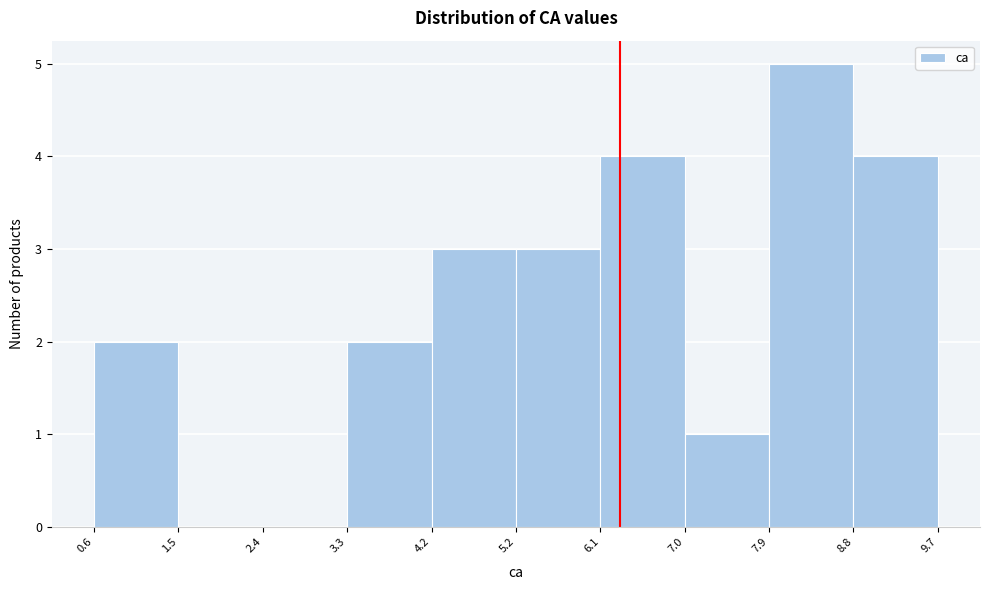

Reading left to right, list every bar in this chart as the range it spans on the x-axis followed by its height. The values are not printed on the chart, so give them approximately, as read against the axis.

0.6 to 1.5: 2
1.5 to 2.4: 0
2.4 to 3.3: 0
3.3 to 4.2: 2
4.2 to 5.2: 3
5.2 to 6.1: 3
6.1 to 7.0: 4
7.0 to 7.9: 1
7.9 to 8.8: 5
8.8 to 9.7: 4